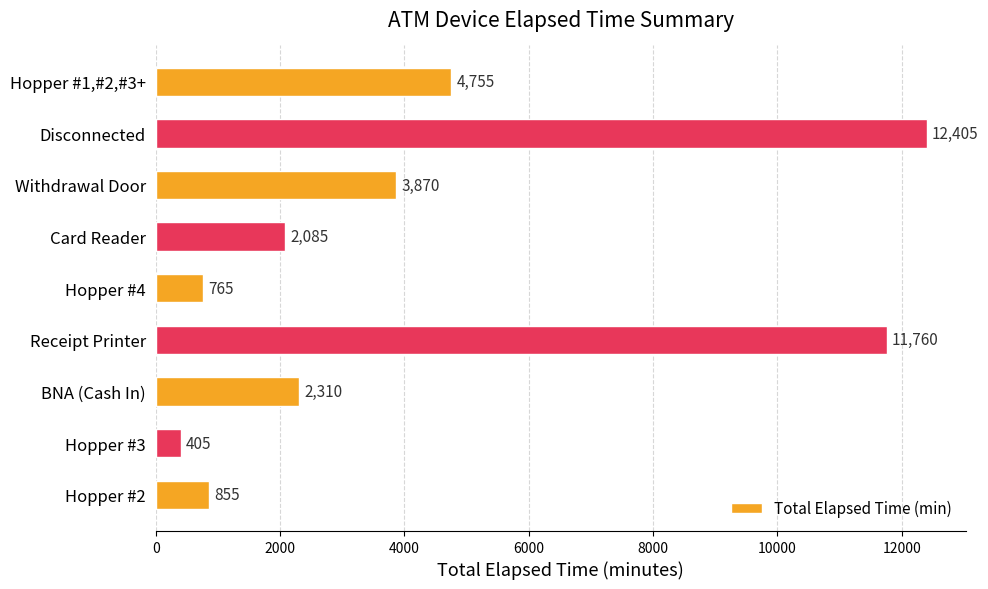

What is the difference between the maximum and minimum values?

12000